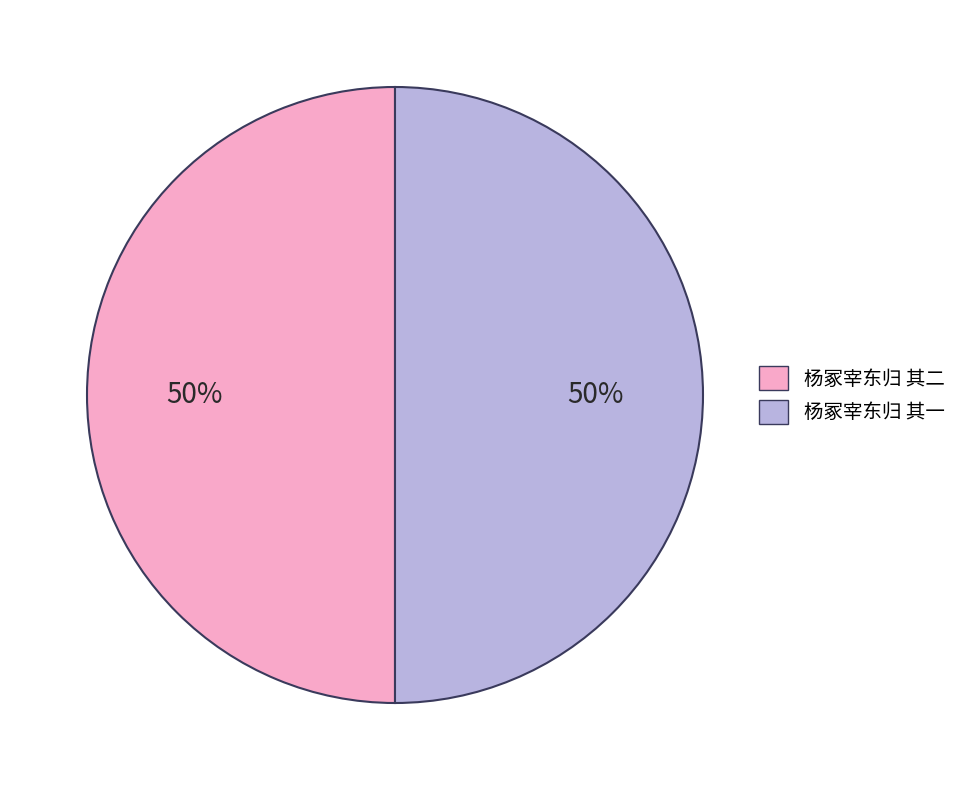

Is the sum of 杨冢宰东归 其二 and 杨冢宰东归 其一 greater than half?

Yes